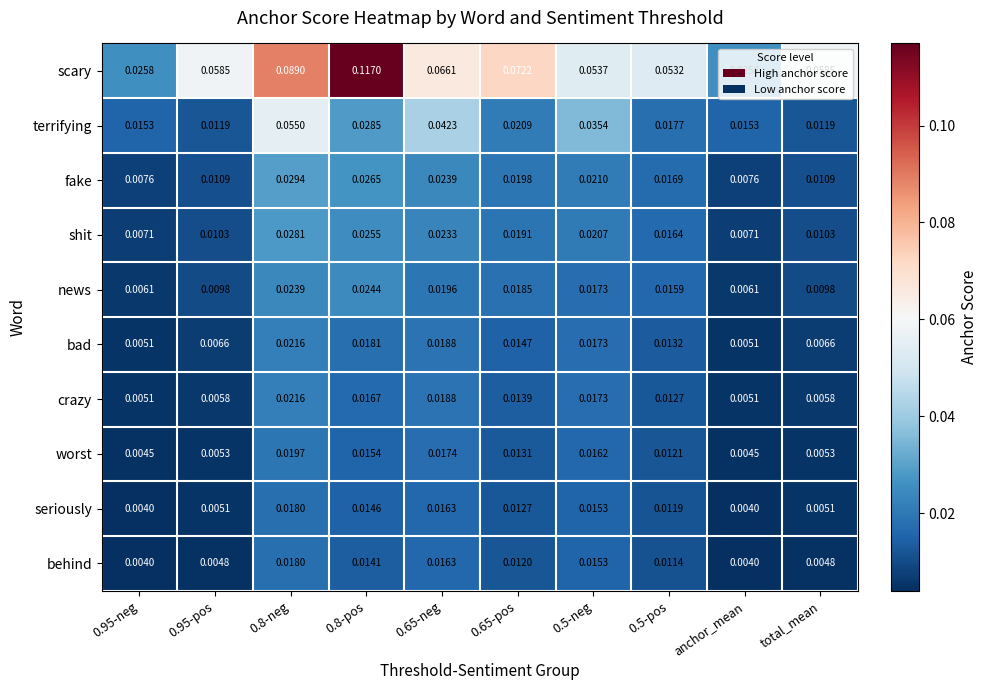

Which series has the widest spread of values?

scary